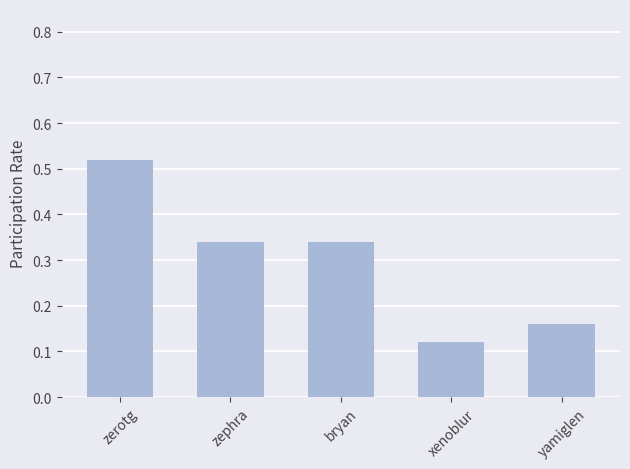

What is the sum of all values?

1.5